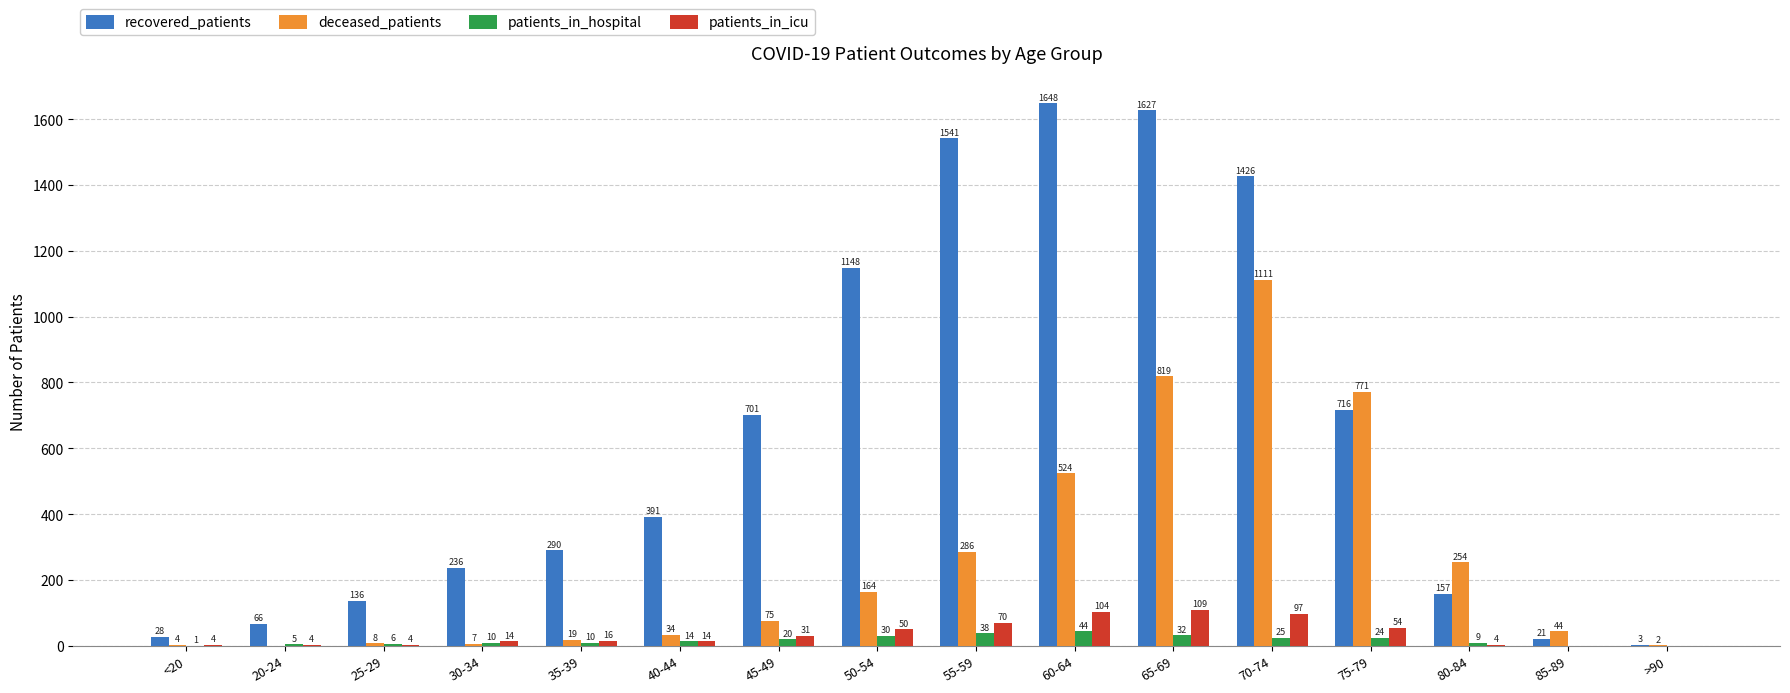

What is the sum of the recovered_patients values at 45-49 and <20?

729